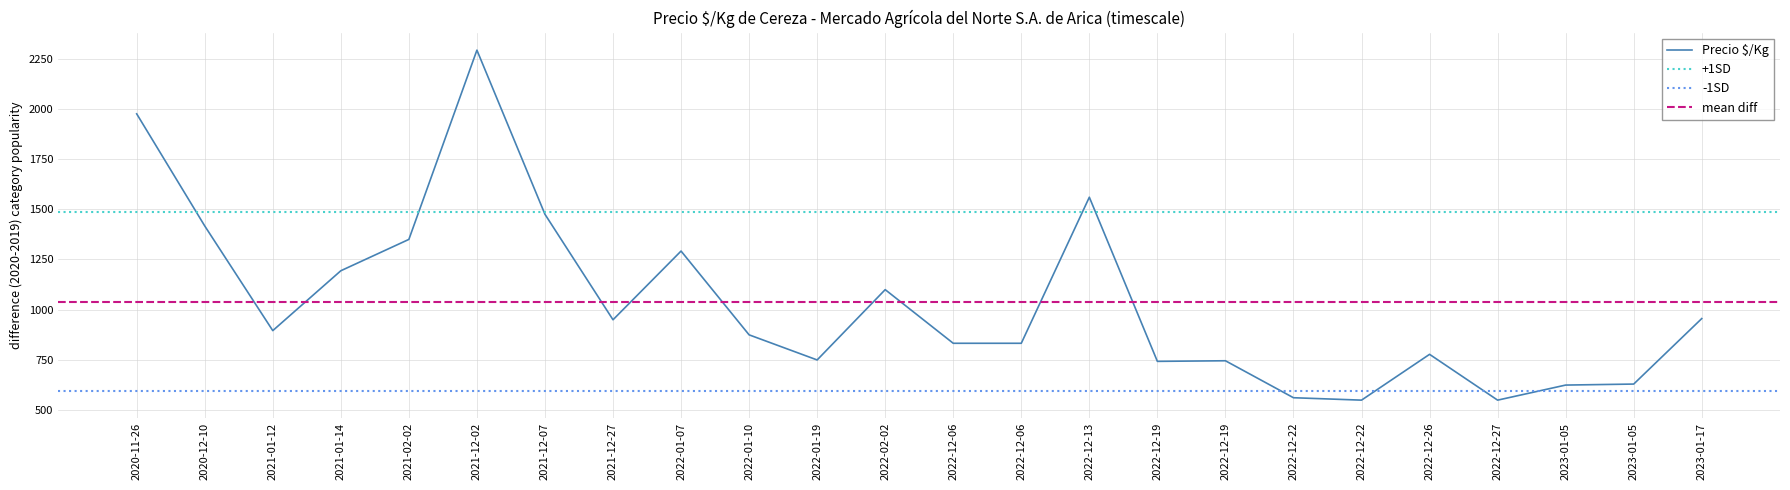

How many data points are above 896?

11